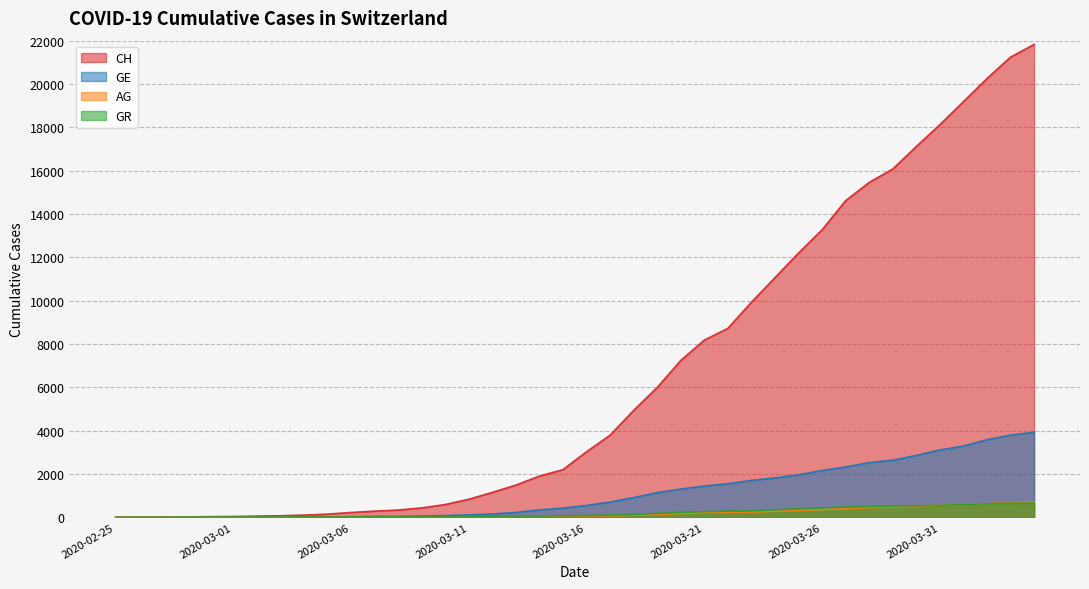

How many lines are shown in the chart?

4